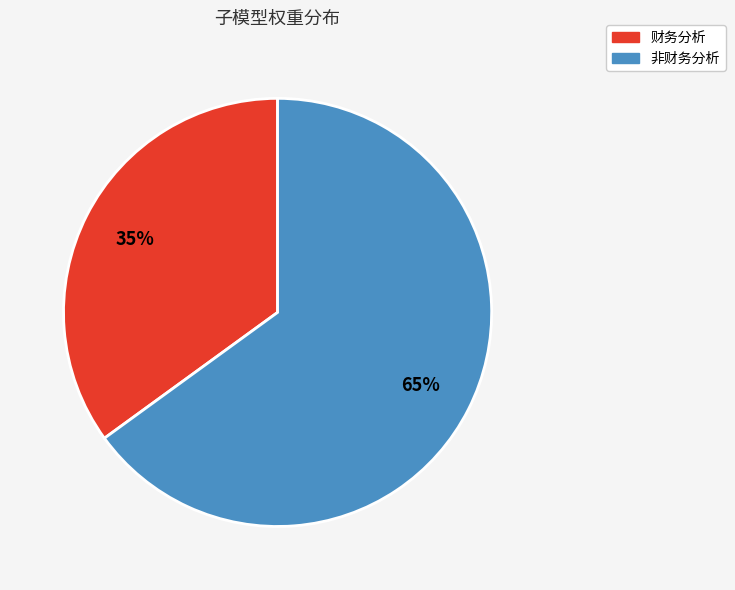

The 非财务分析 slice represents 65% of the pie. True or false?

True